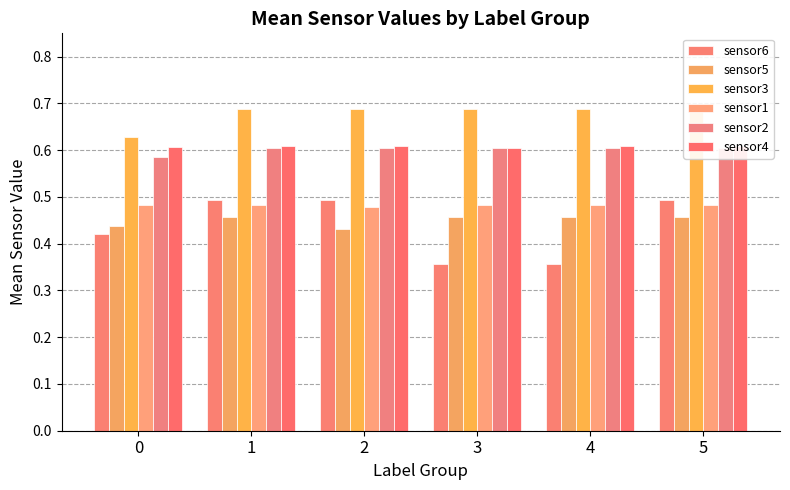

At which category is the sum across all series the highest?

1